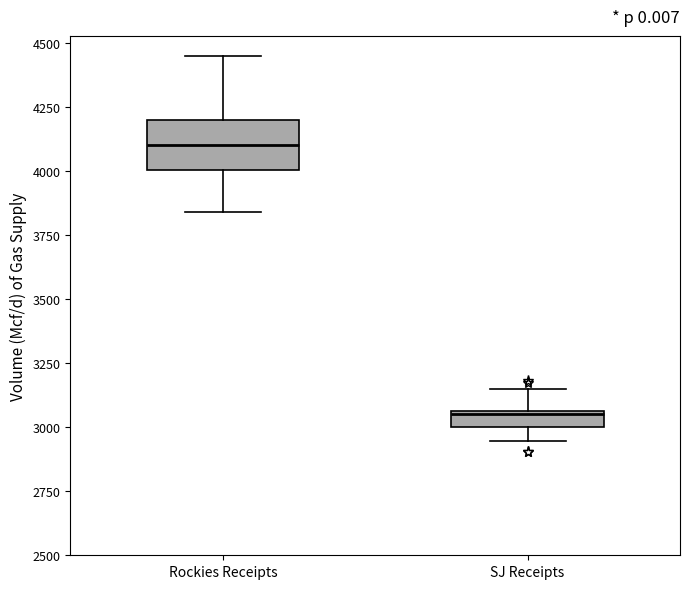

Where does the median line of the box for Rockies Receipts sit on the y-axis? The values are not printed on the chart, so give them approximately, as read against the axis.

4100